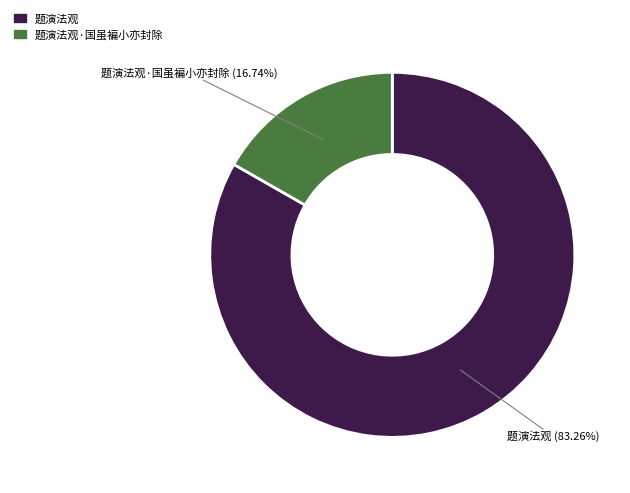

To the nearest percent, what is the difference between the largest and smallest slice percentages?

67%